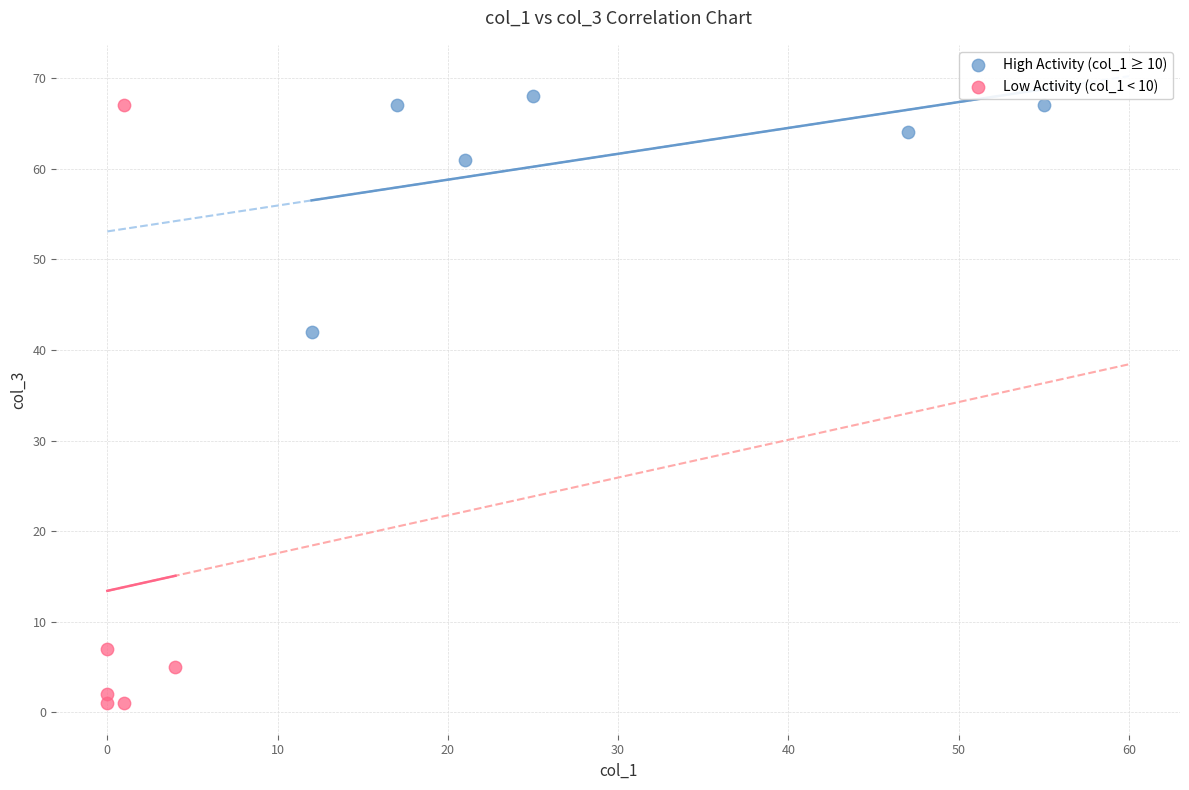

Which series reaches the minimum Y coordinate?

Low Activity (col_1 < 10)